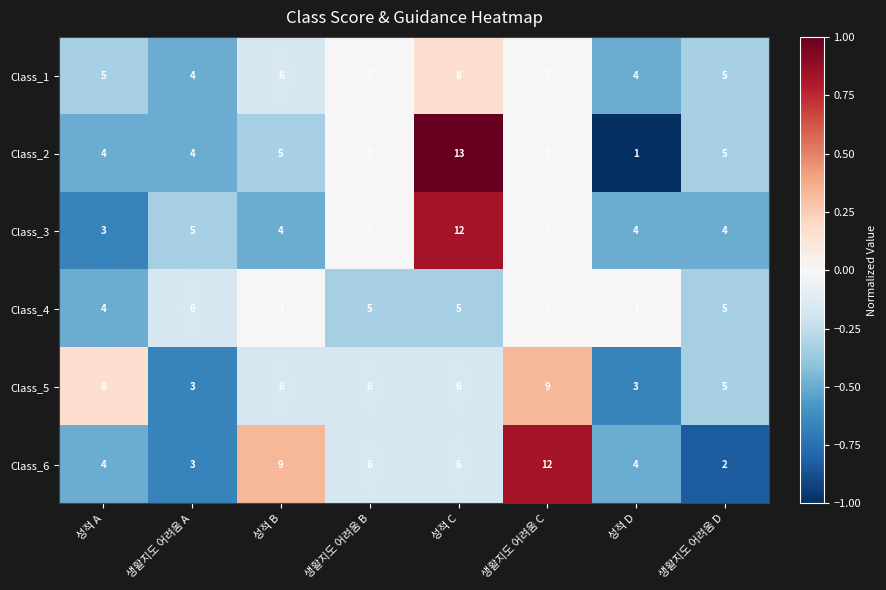

The value of Class_6 at 성적 B is 9. True or false?

True